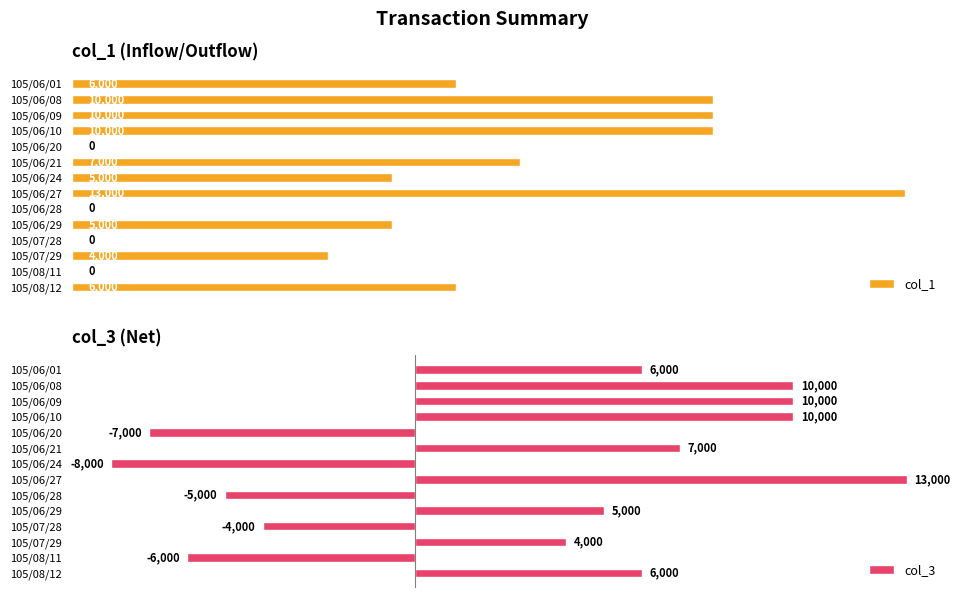

Where is col_3 nearest to the value 2500?

105/07/29